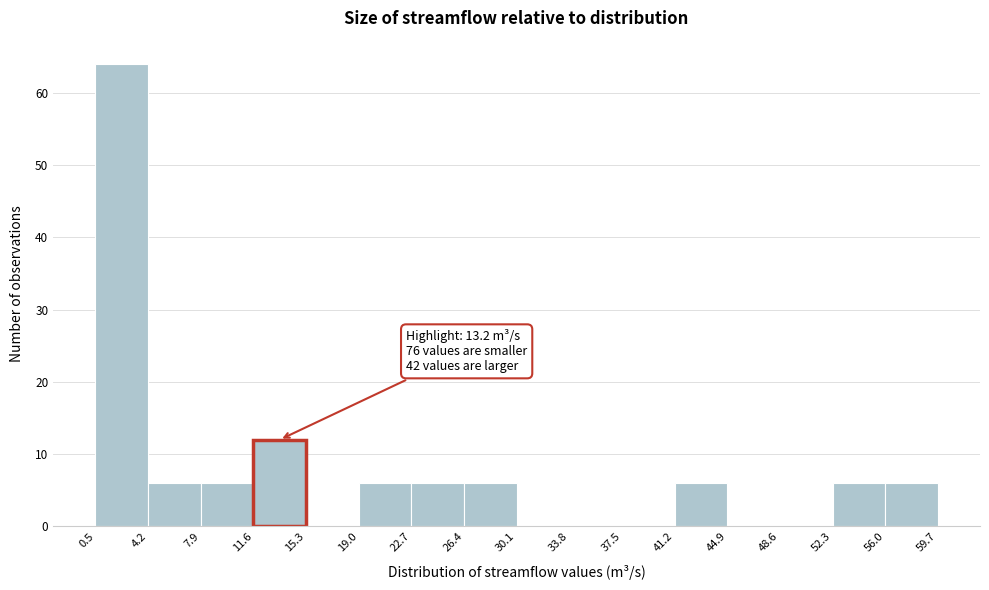

Which range on the x-axis has the tallest bar?

0.5 to 4.2